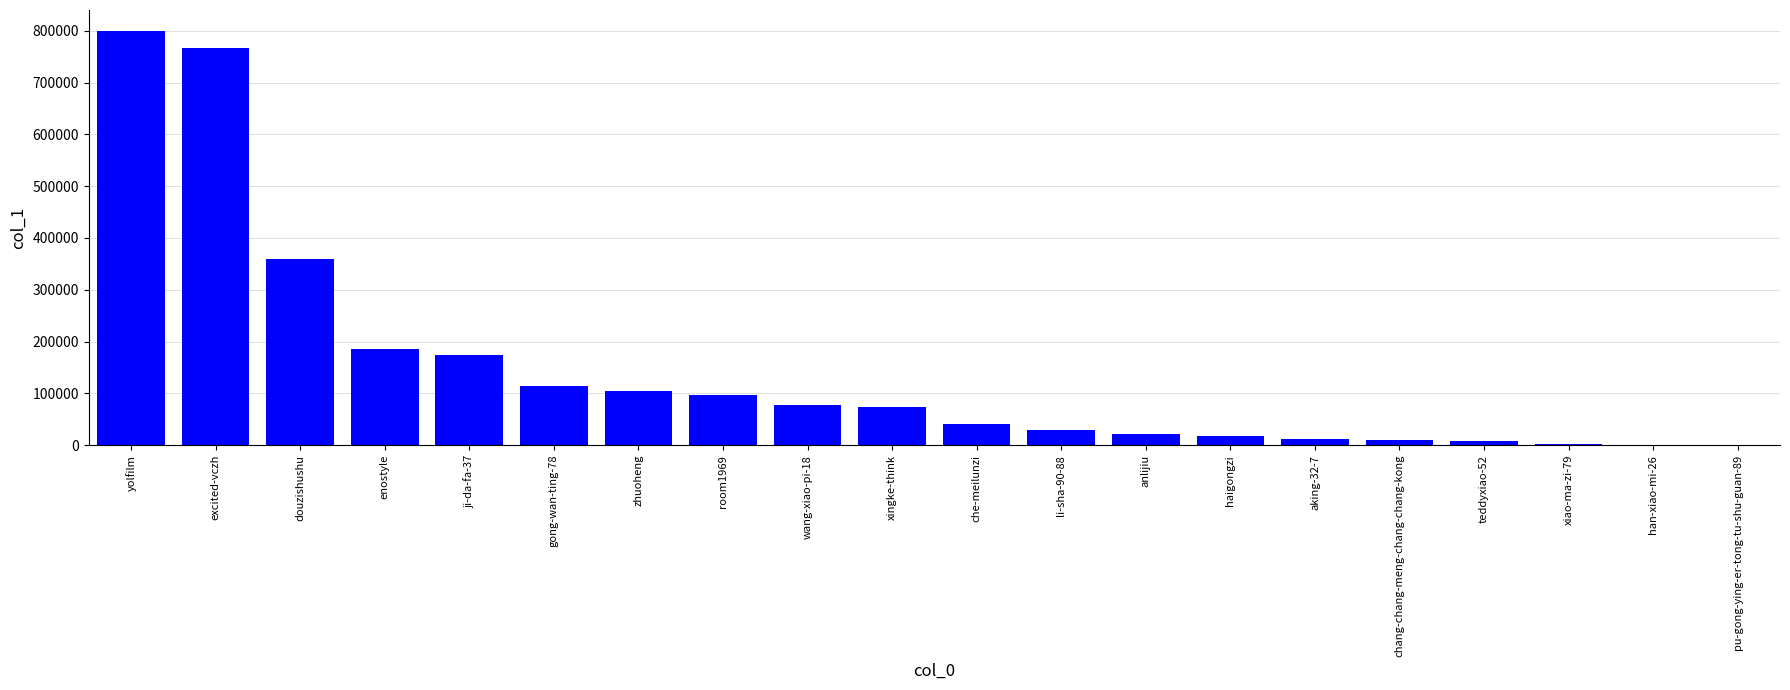

Which has a higher value, douzishushu or teddyxiao-52?

douzishushu